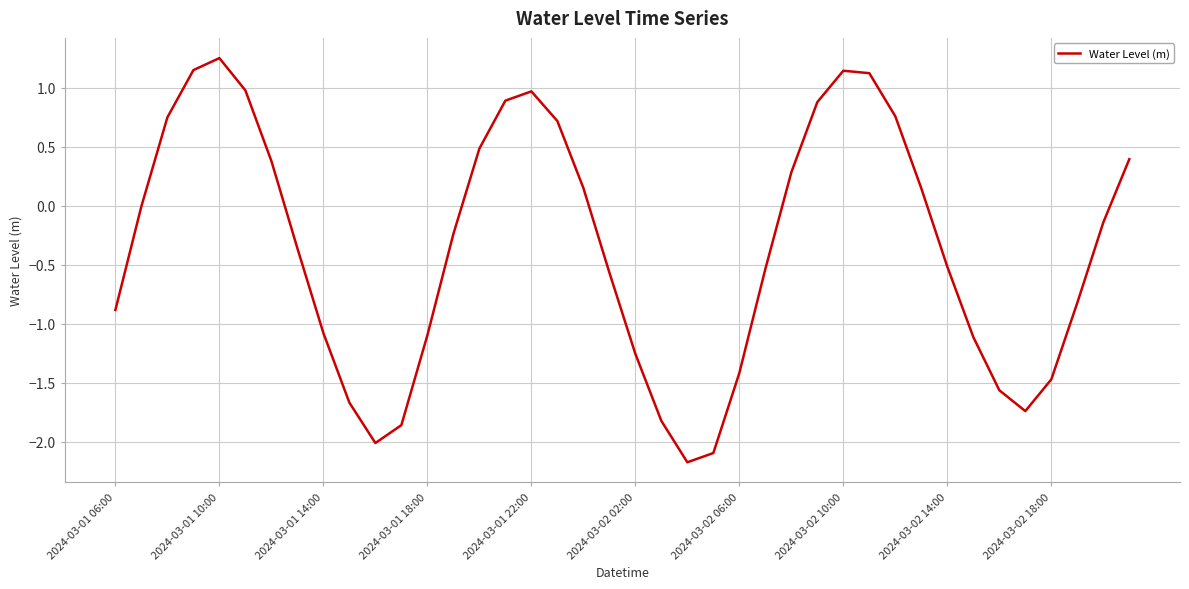

What is the minimum value shown in the chart?

-2.2